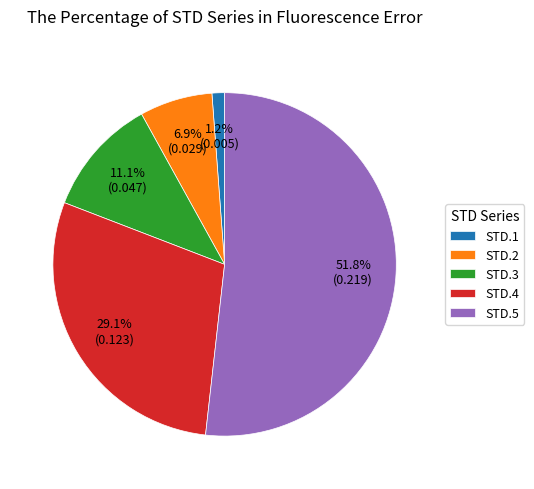

Rank the categories by value from lowest to highest.

STD.1, STD.2, STD.3, STD.4, STD.5